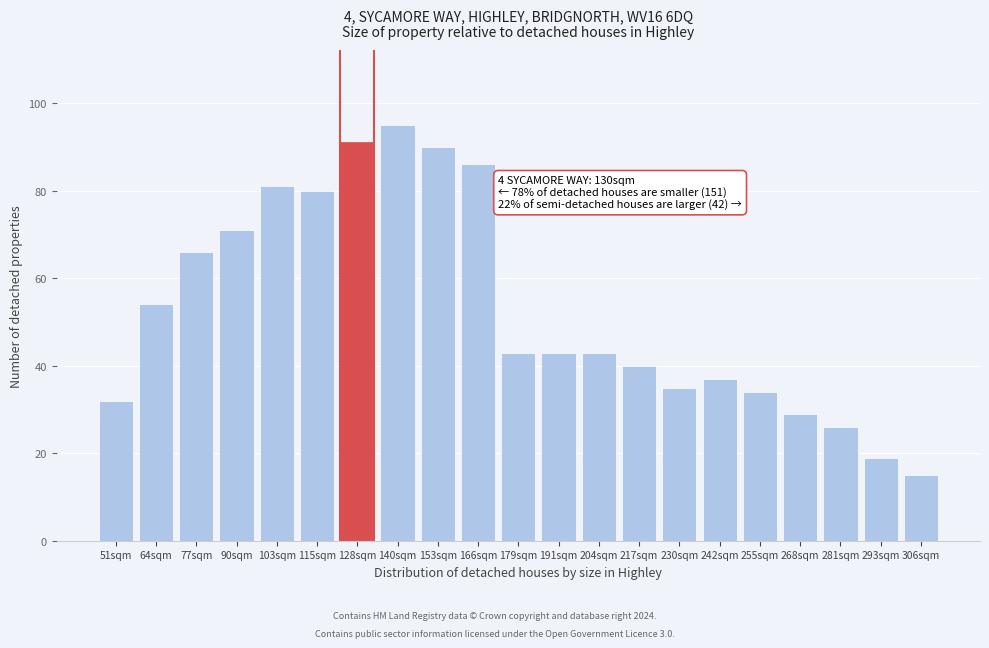

Reading left to right, list all the values displayed in this chart.

32	54	66	71	81	80	91	95	90	86	43	43	43	40	35	37	34	29	26	19	15